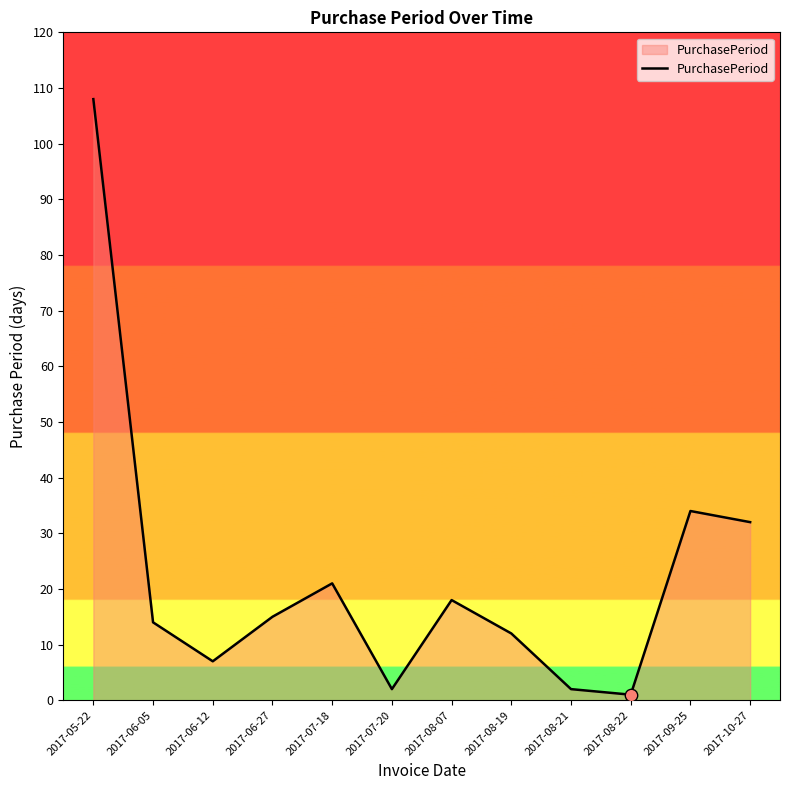

Between 2017-06-05 and 2017-08-07, which is larger?

2017-08-07